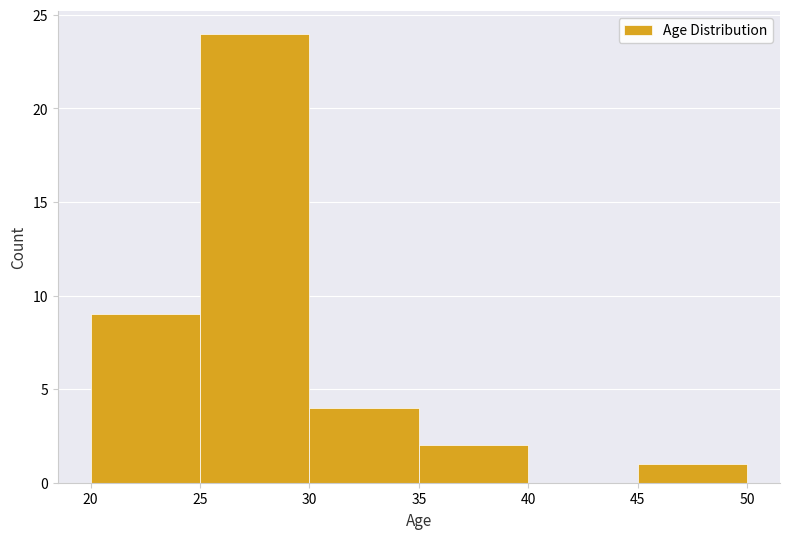

Reading left to right, list every bar in this chart as the range it spans on the x-axis followed by its height. The values are not printed on the chart, so give them approximately, as read against the axis.

20 to 25: 9
25 to 30: 24
30 to 35: 4
35 to 40: 2
40 to 45: 0
45 to 50: 1